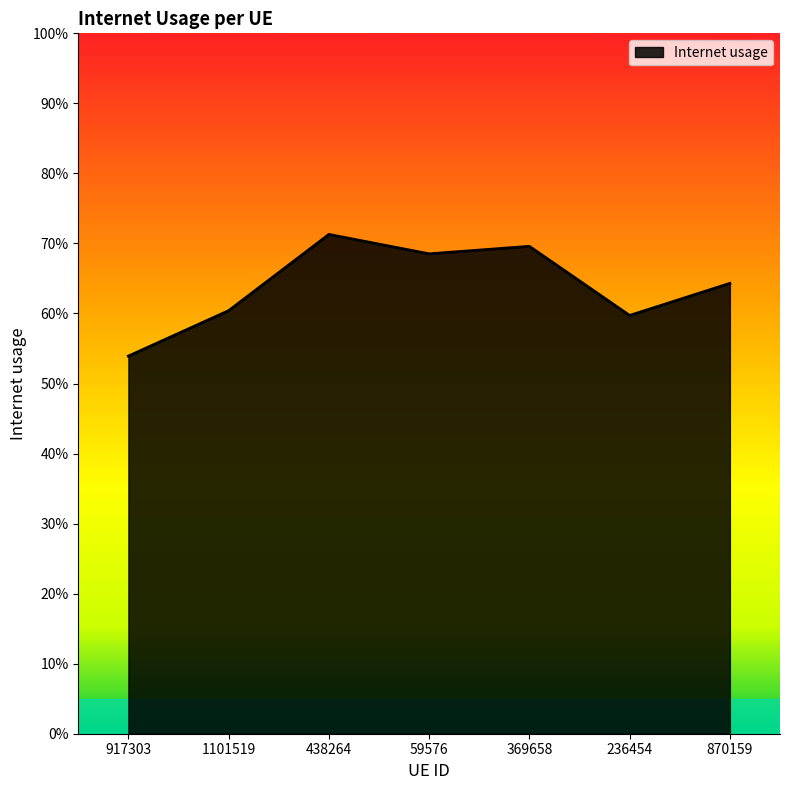

What position from the left is 870159?

7